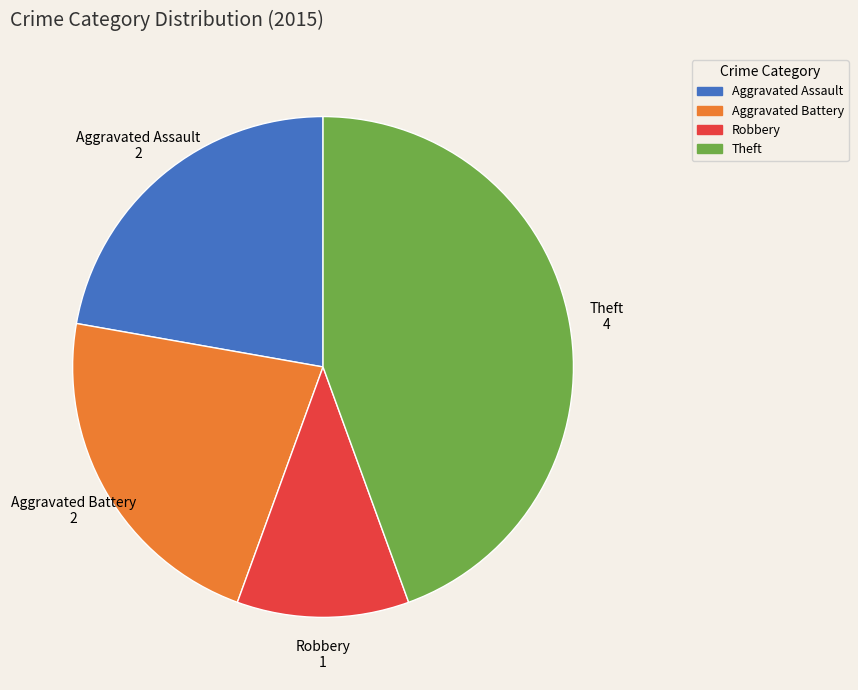

Is there any slice that represents more than half of the pie?

No